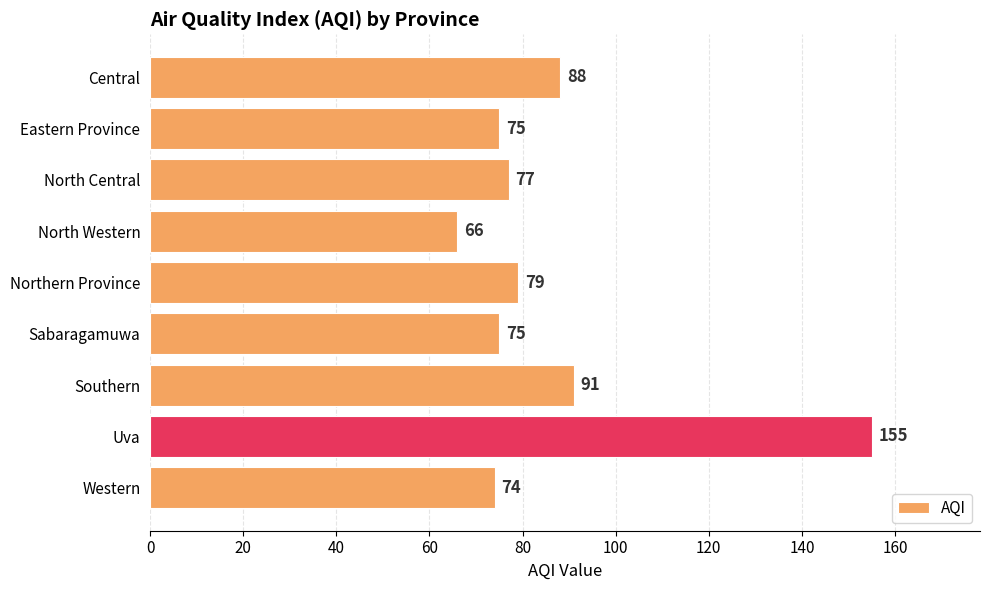

Reading top to bottom, extract all data points from this chart.

88	75	77	66	79	75	91	155	74